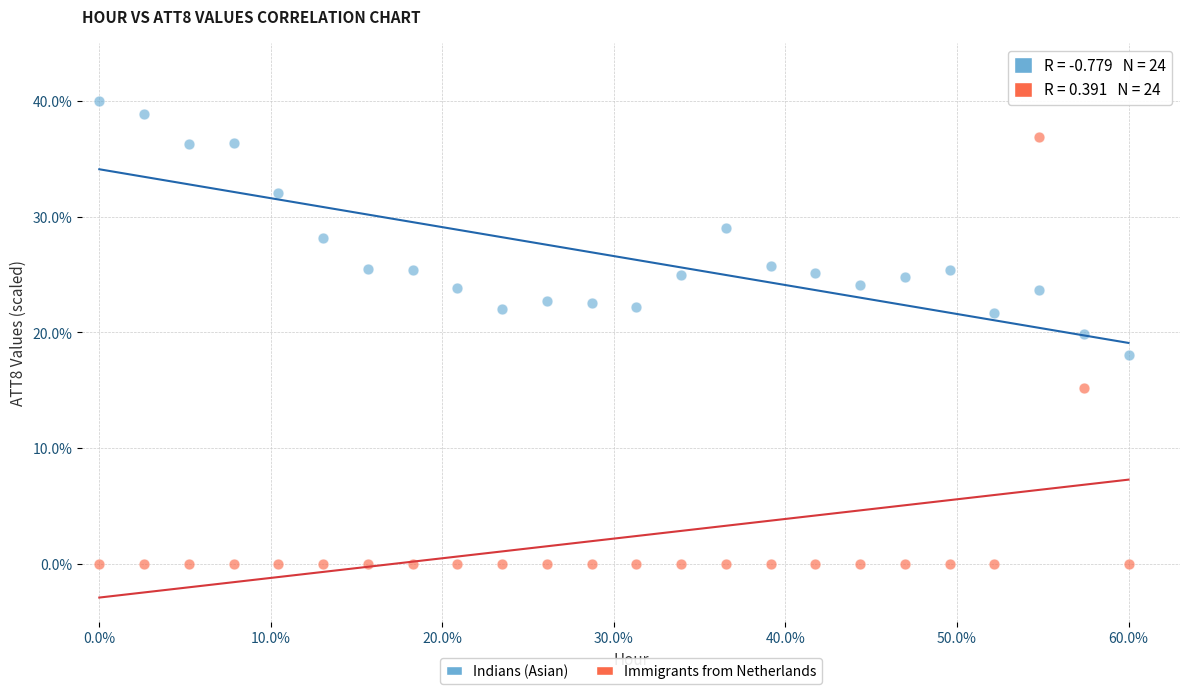

Which series has the largest Y range (max minus min)?

Immigrants from Netherlands